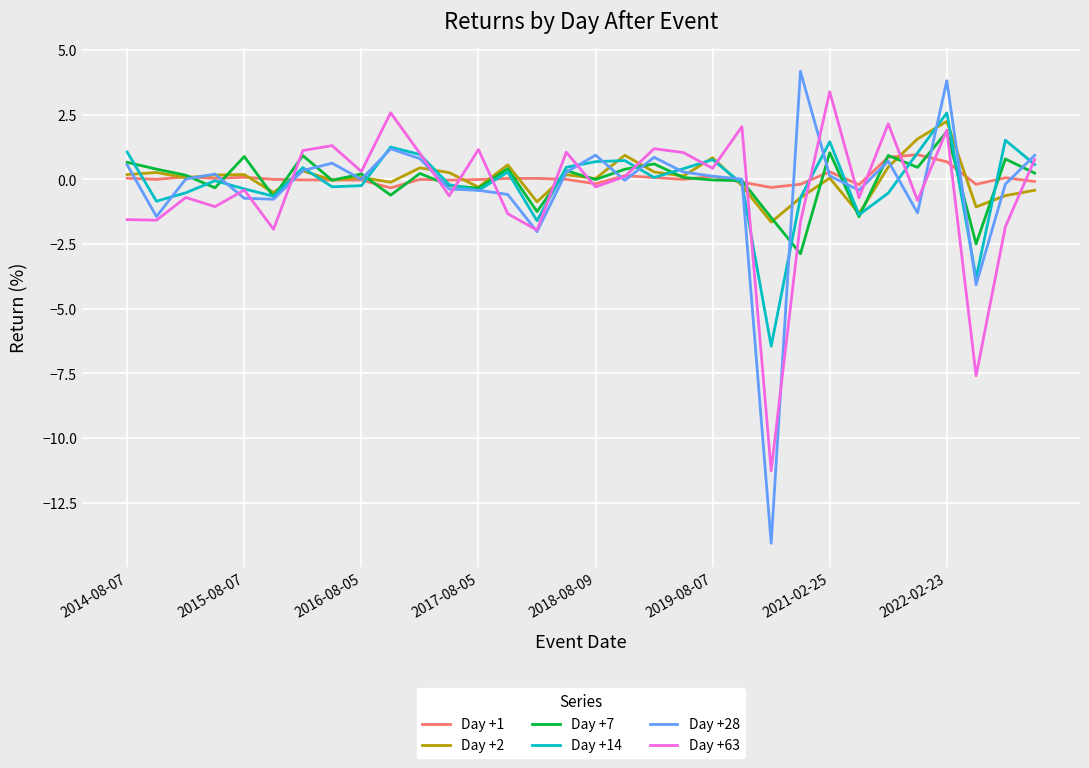

Which series has the widest spread of values?

Day +28